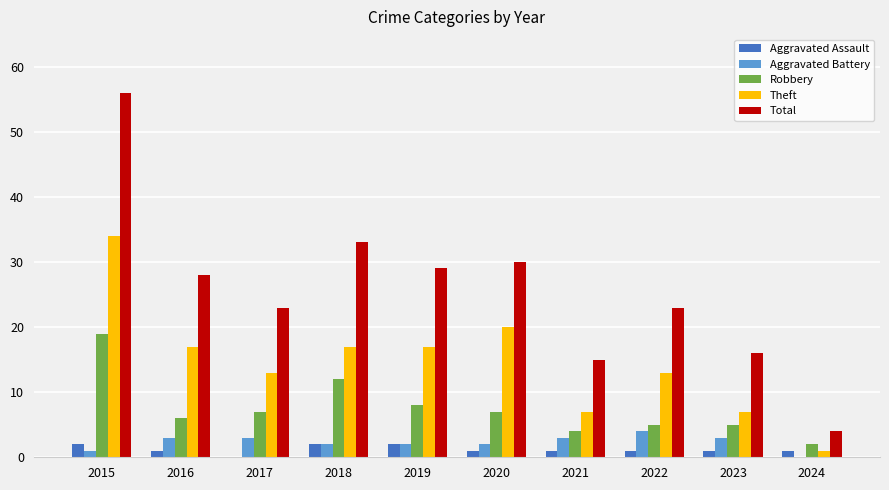

Is it true that Theft equals 11 at 2018?

False